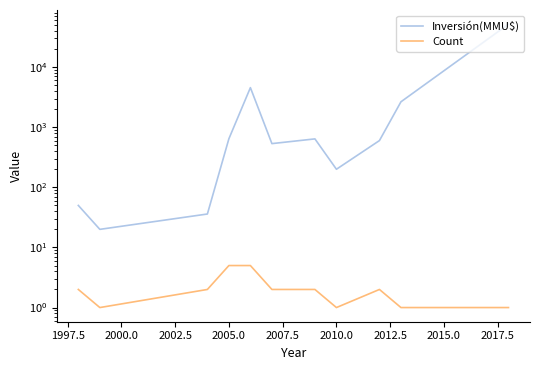

Which series has the largest total across all categories?

Inversión(MMU$)